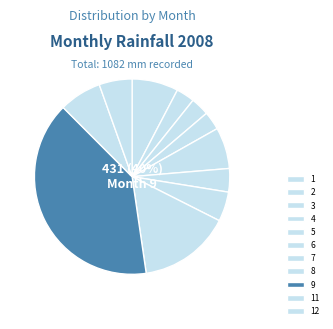

Which slice is the smallest?

2